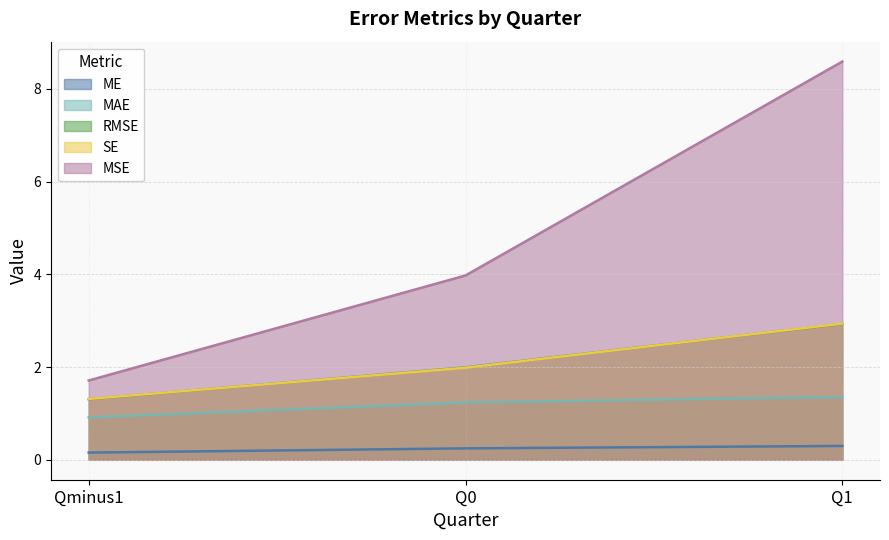

What is the difference between the SE values at Q0 and Qminus1?

0.7